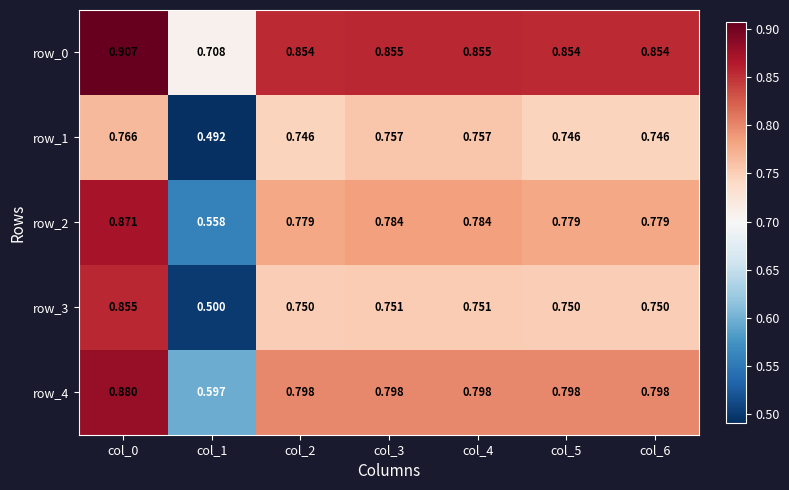

What is the sum of the row_0 values at col_0 and col_4?

1.8